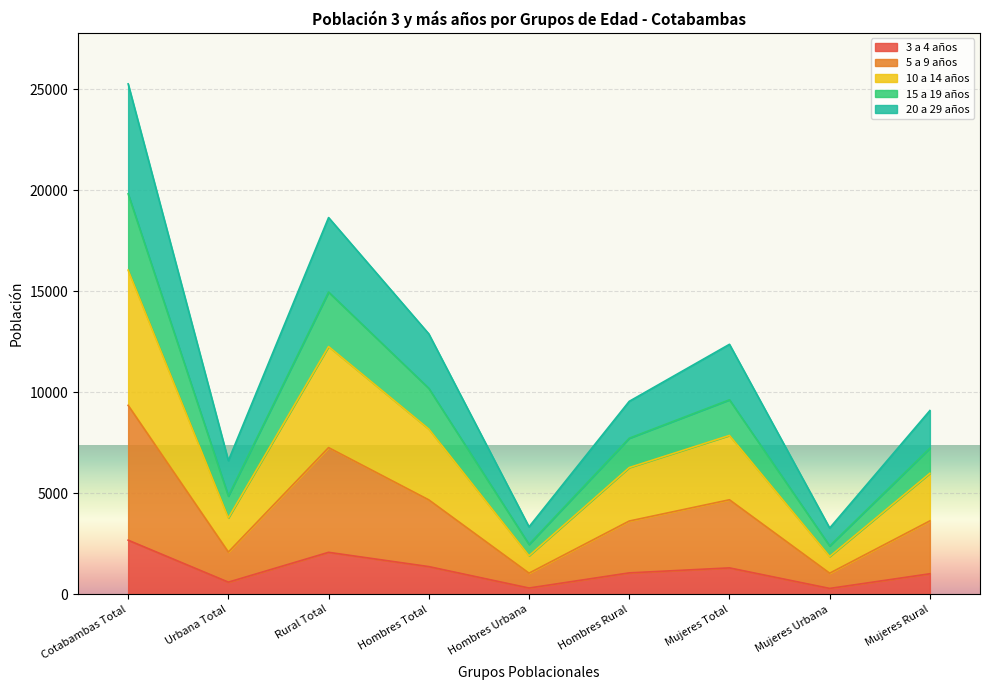

What is the minimum value shown in the chart?

291